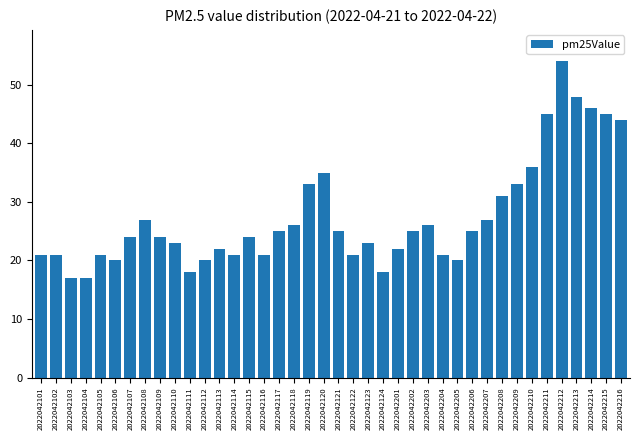

What is the value of the 1st bar from the left?

21